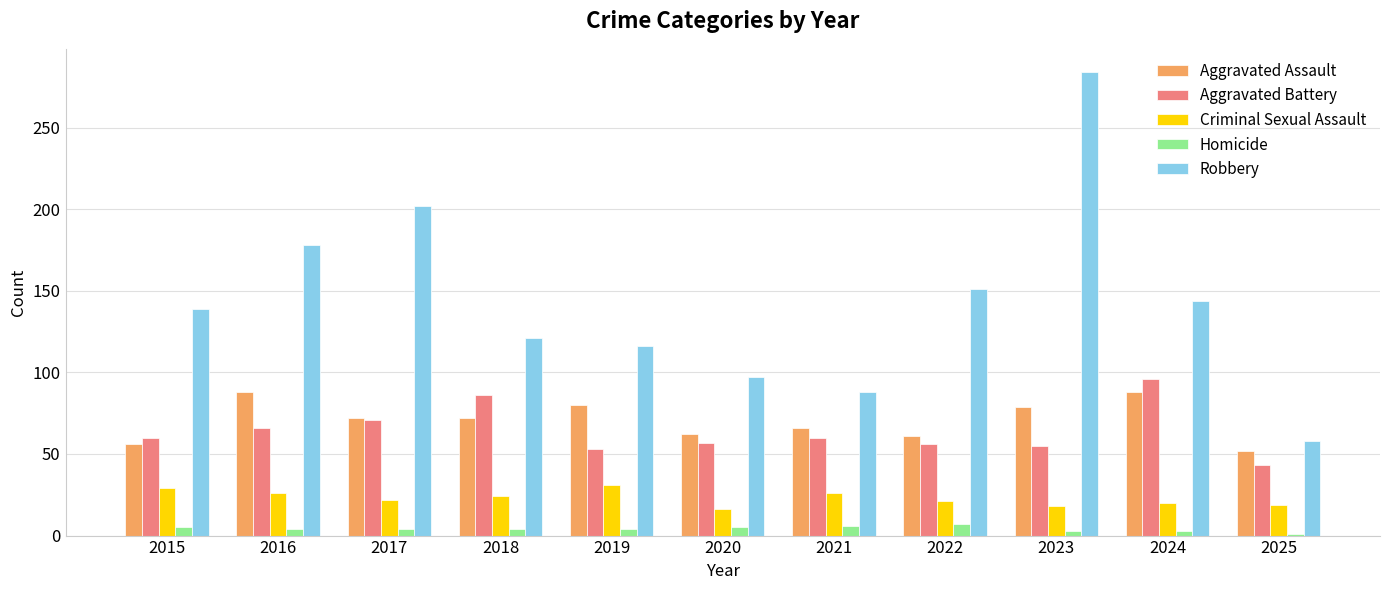

What is the greatest value displayed?

284